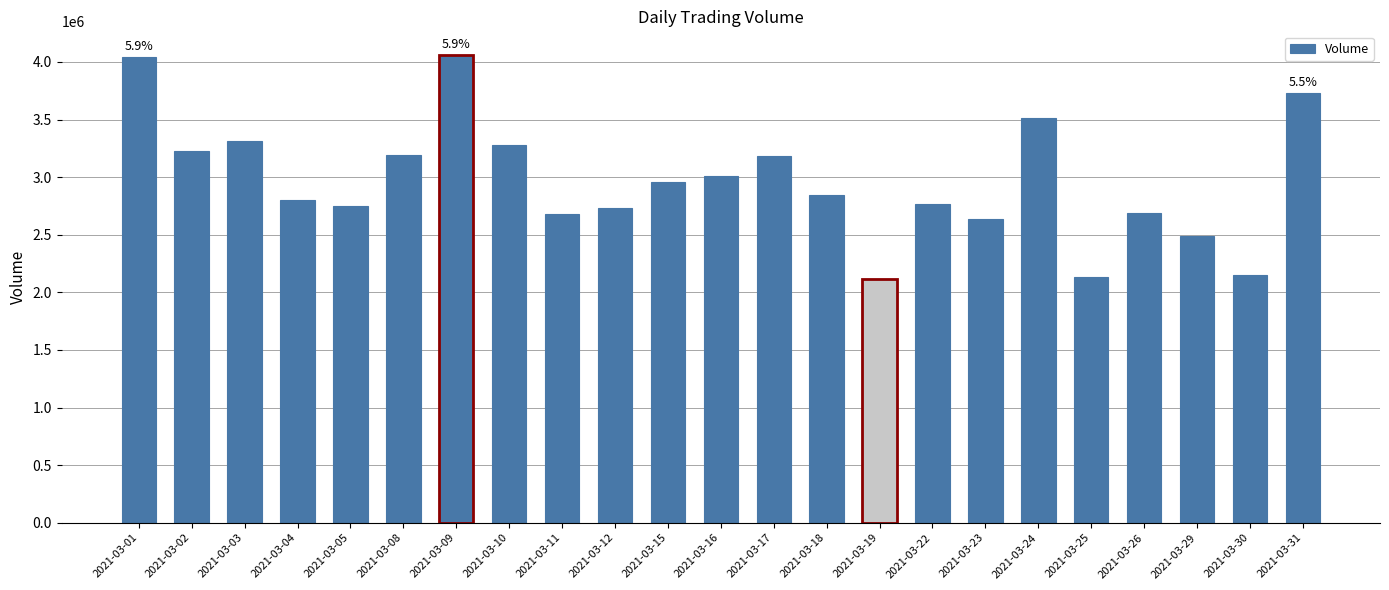

What is the change in value from 2021-03-23 to 2021-03-25?

-498595